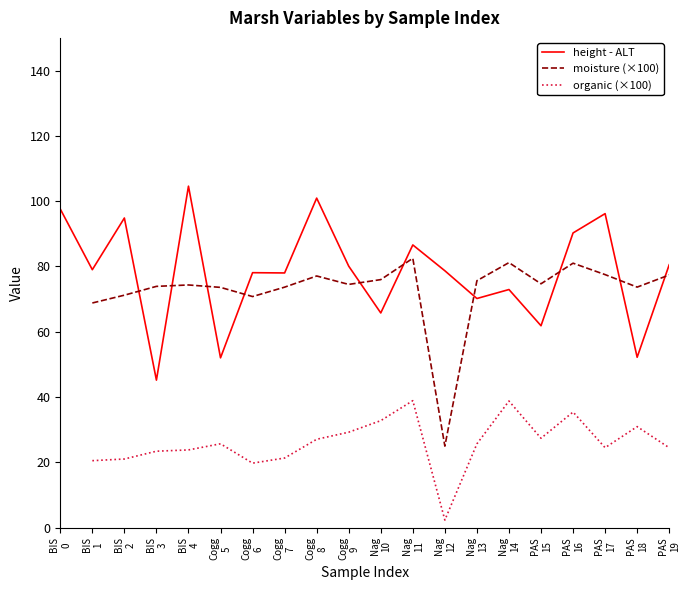

What is the lowest value of the height - ALT series?

45.2